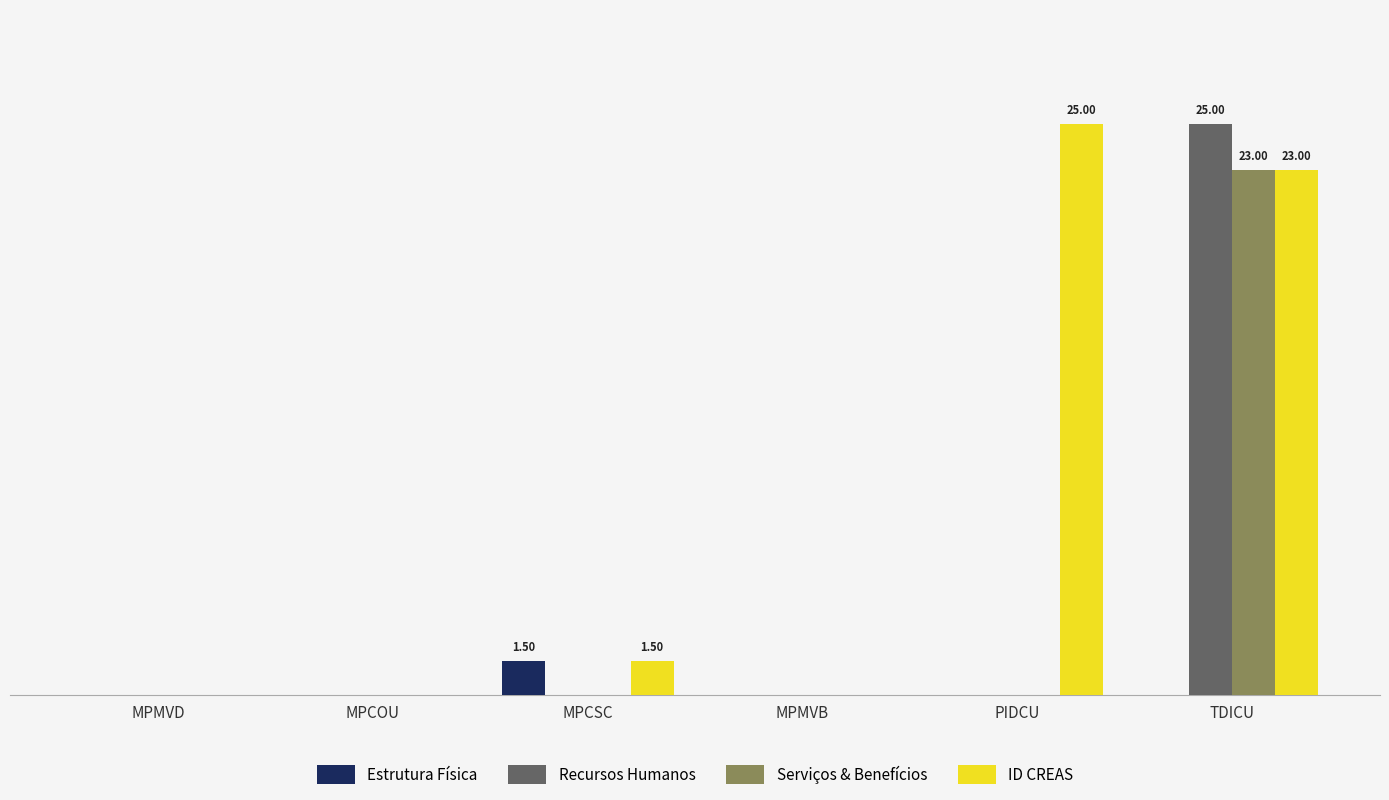

What is the label of the 1st bar from the right?

TDICU